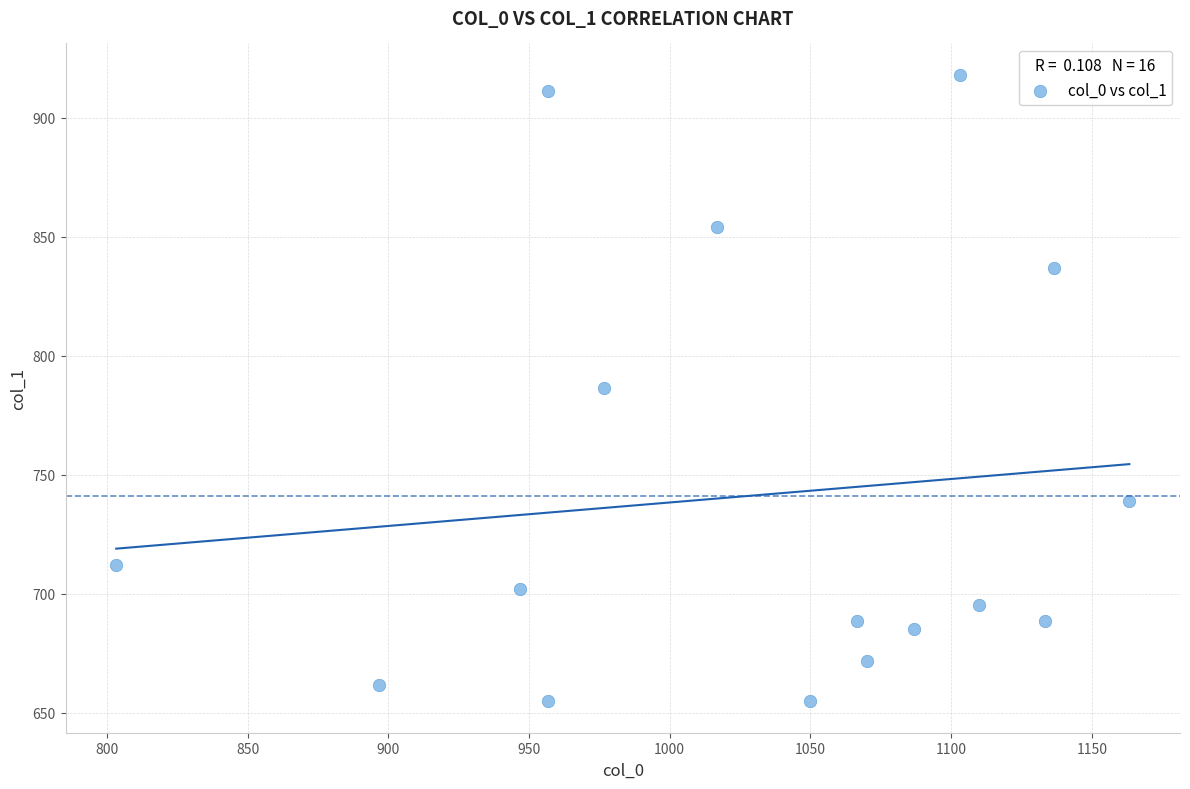

What is the range of X values (max minus min)?

360.0